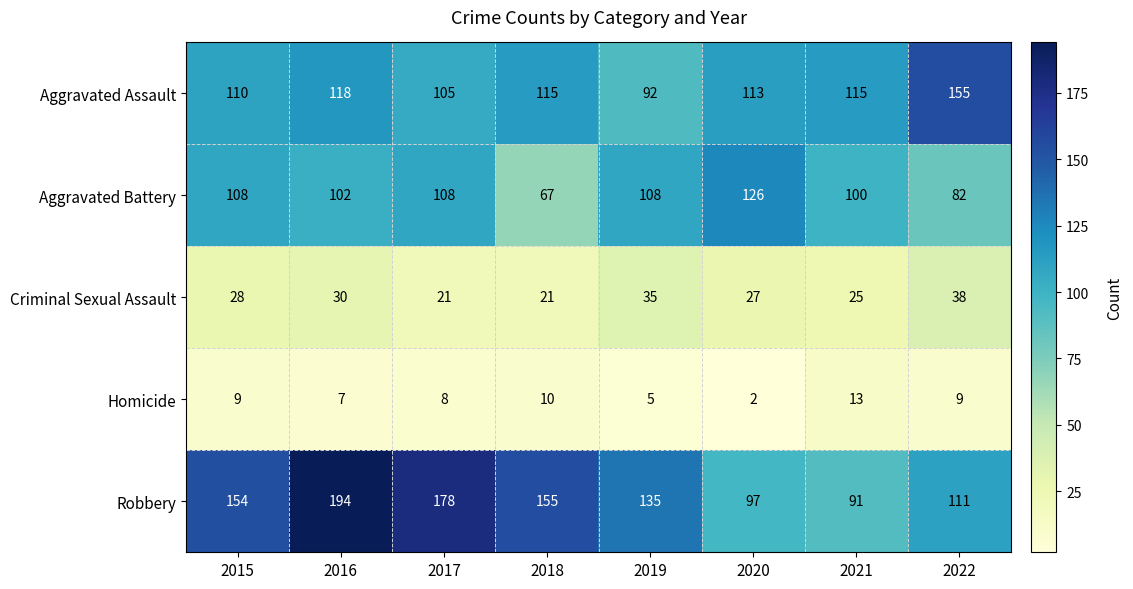

Where is Robbery nearest to the value 142?

2019